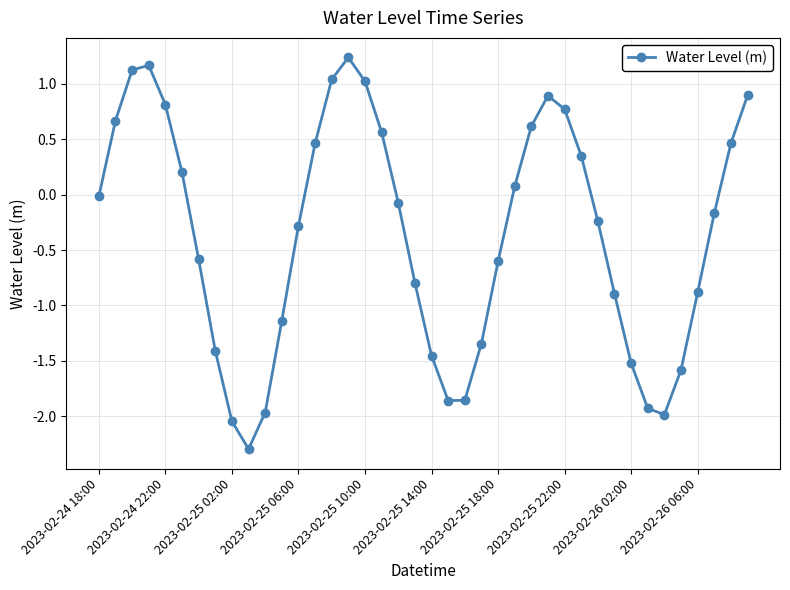

What is the minimum value shown in the chart?

-2.3